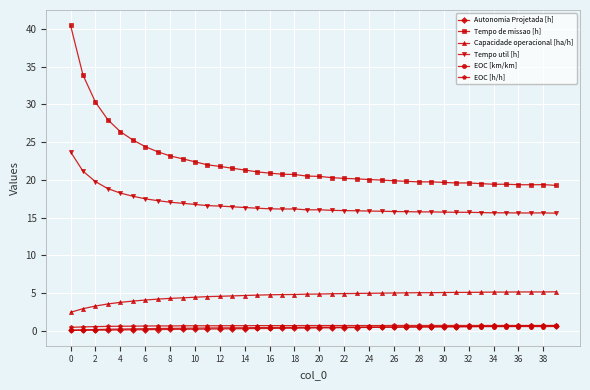

Is this an area chart (filled region under the line)?

No